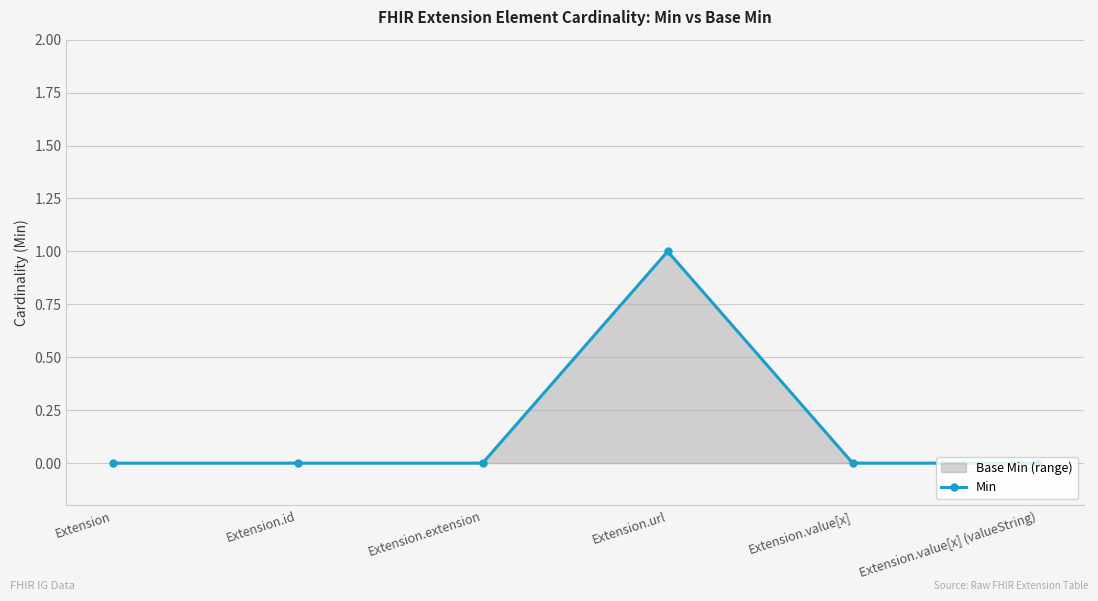

How many lines are shown in the chart?

1